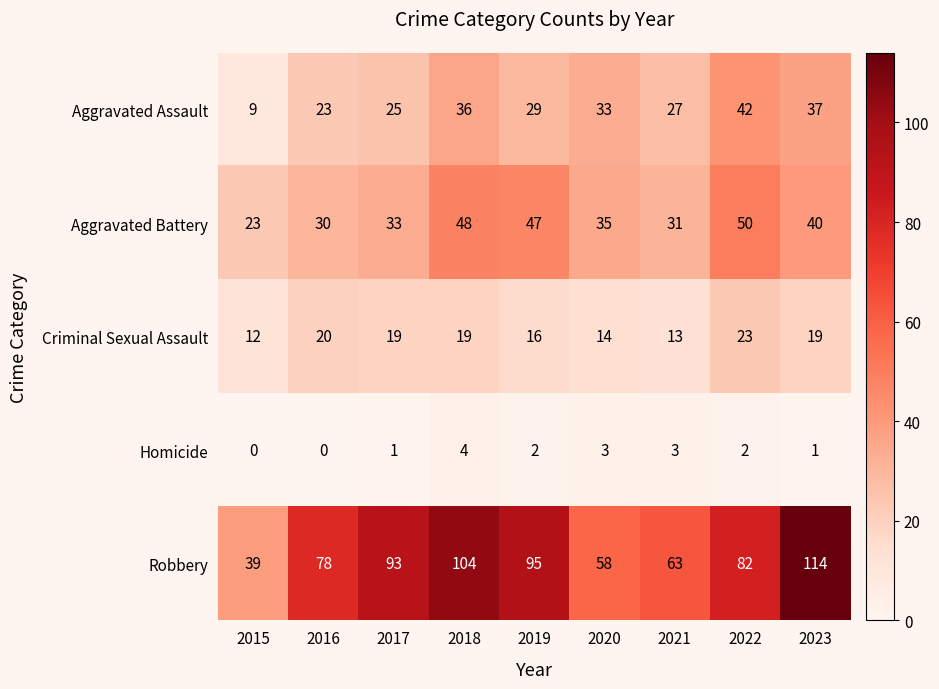

At how many categories does at least one series exceed 111?

1